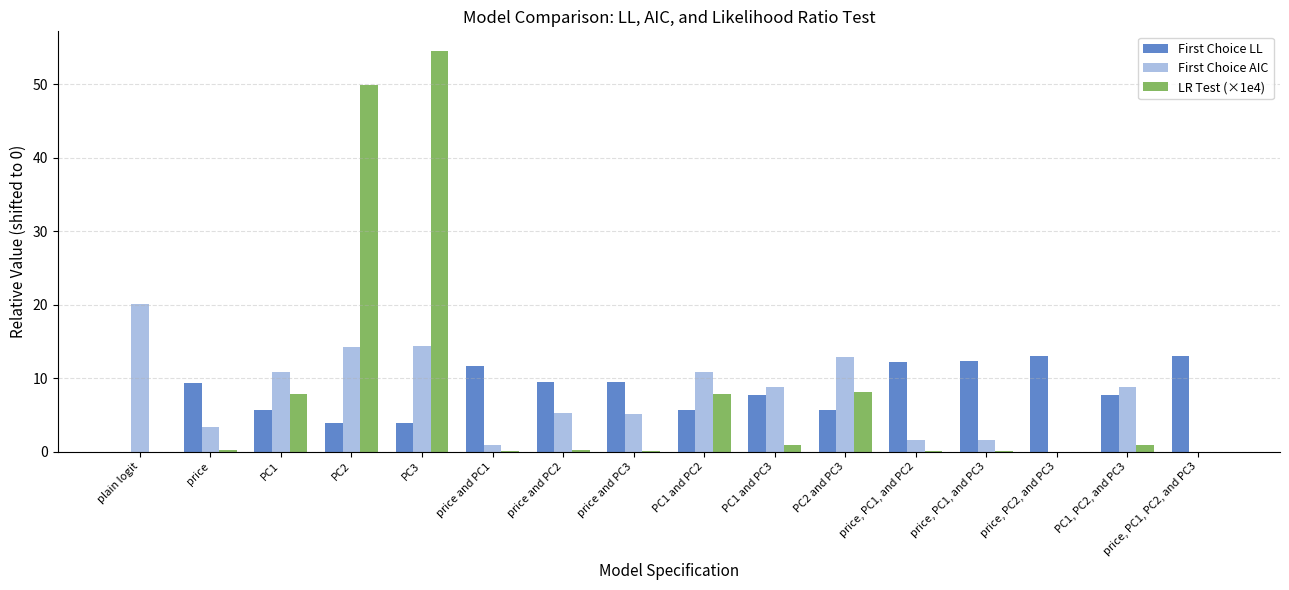

Between PC1, PC2, and PC3 and price and PC3, which is larger?

price and PC3